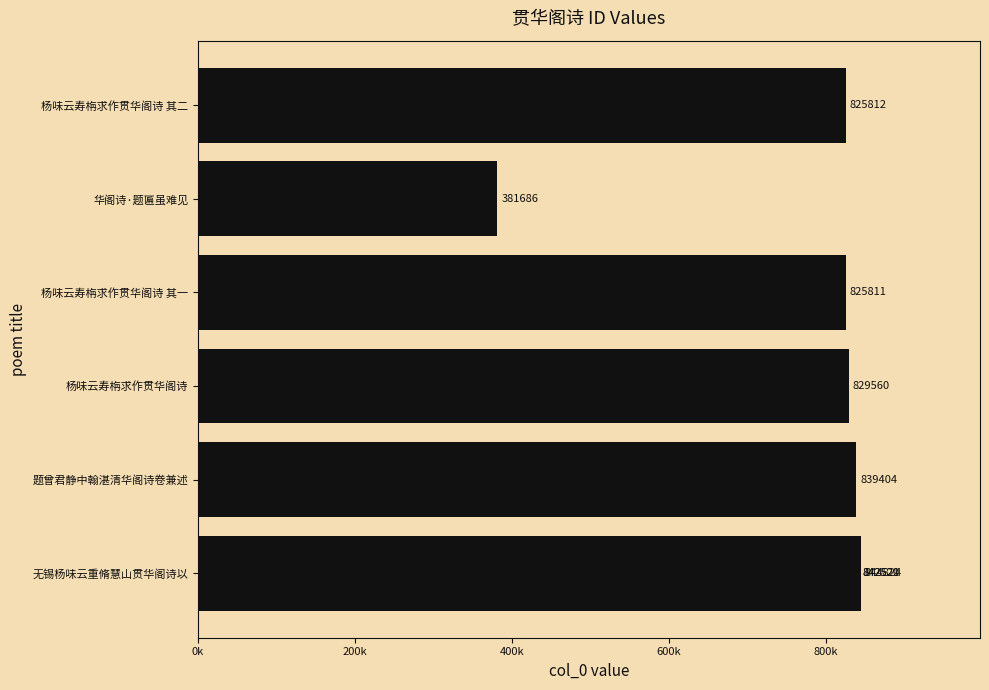

Does the chart contain any negative values?

No